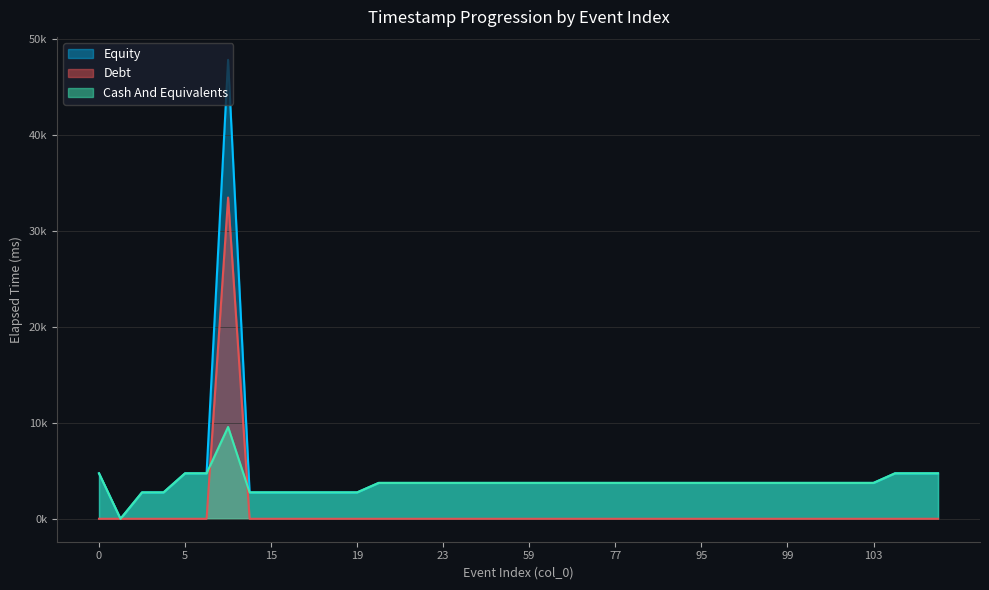

What is the difference between the maximum and minimum values?

47844